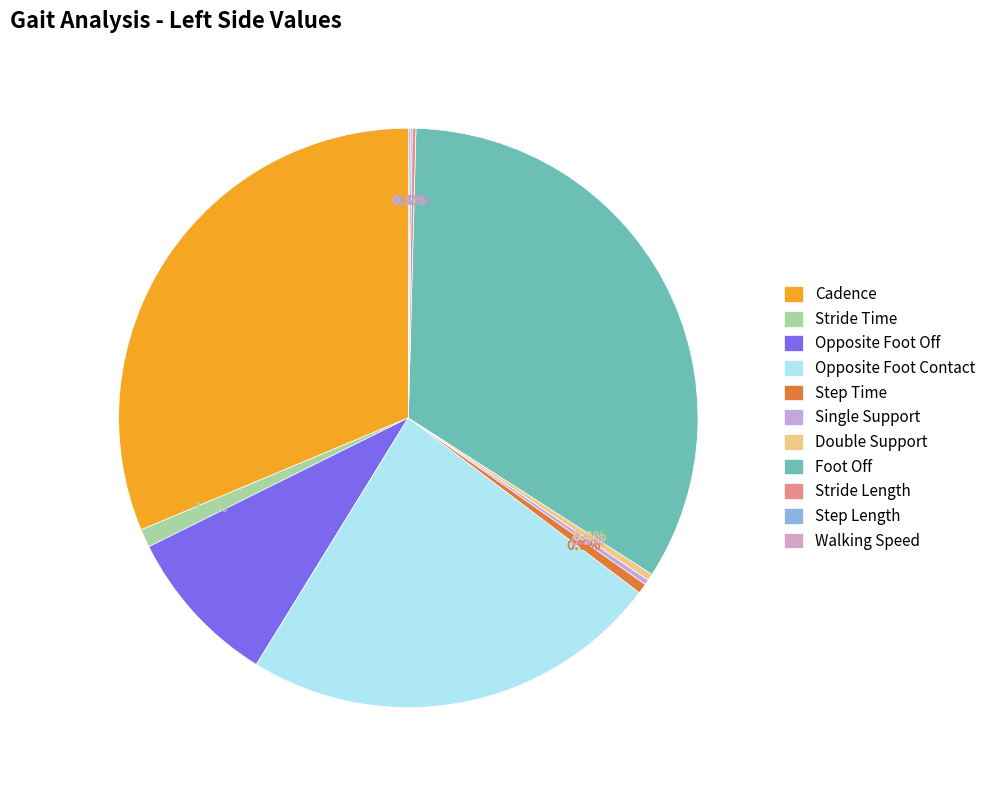

What percentage is NOT represented by Walking Speed?

99.9%